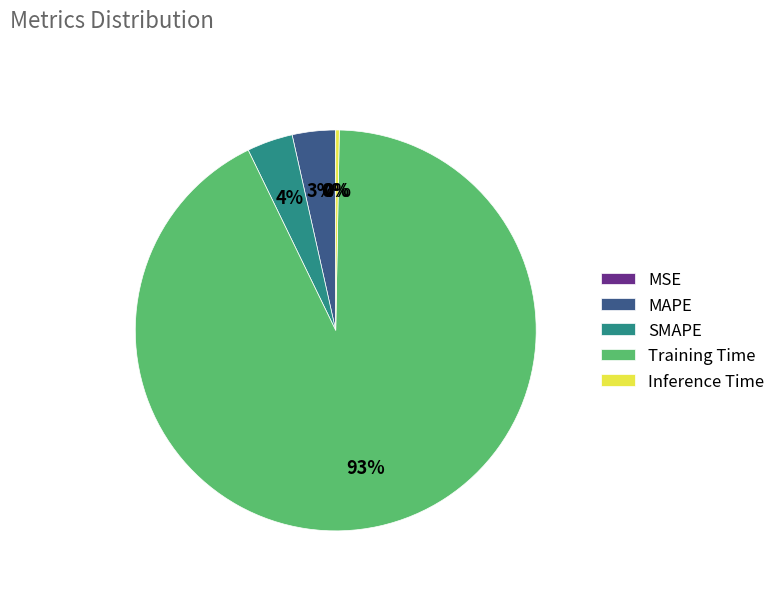

Is it true that Training Time is 93% of the pie?

True